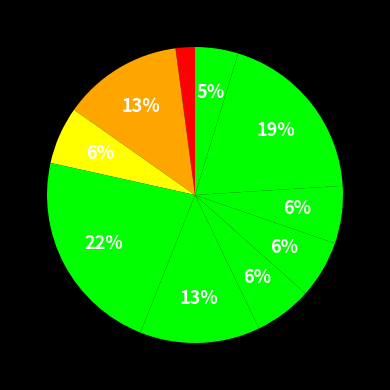

How many slices are in this pie chart?

10